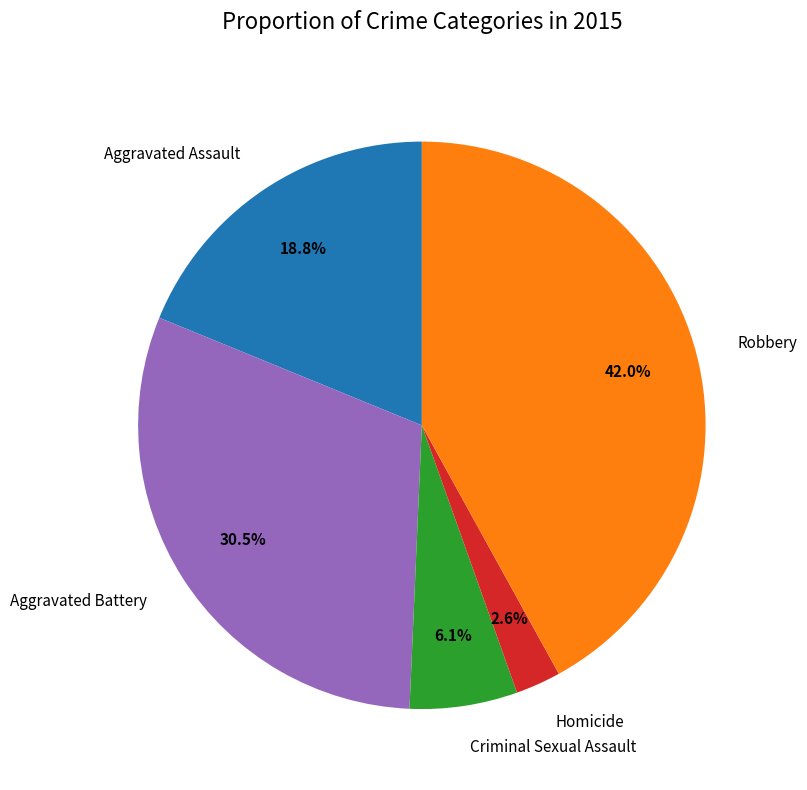

How many slices are in this pie chart?

5